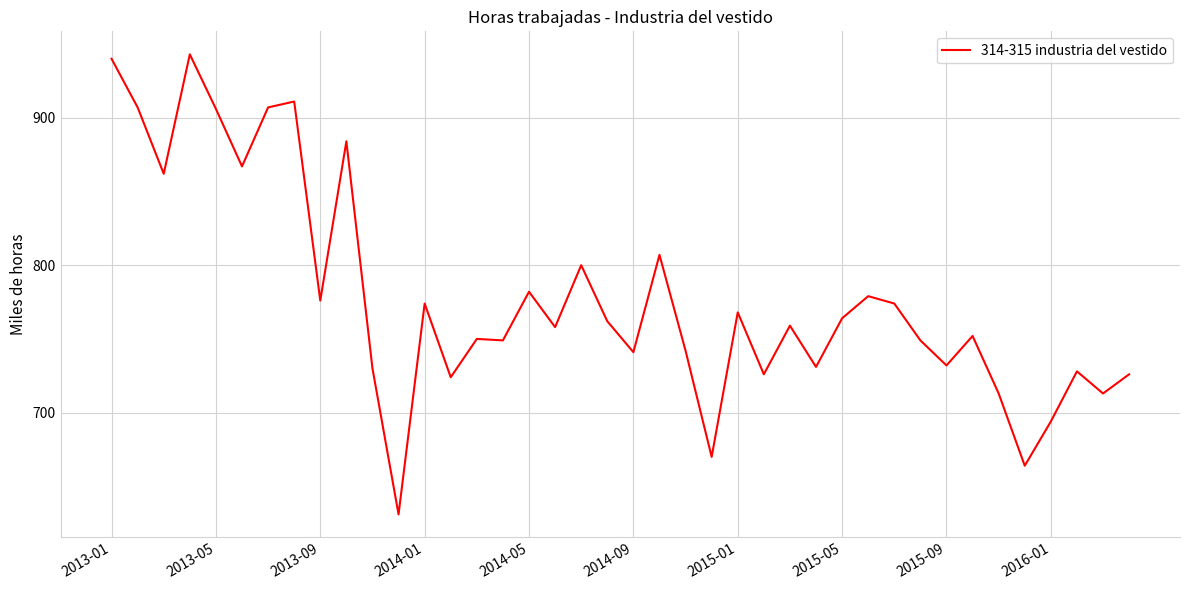

What is the difference between the maximum and minimum values?

312